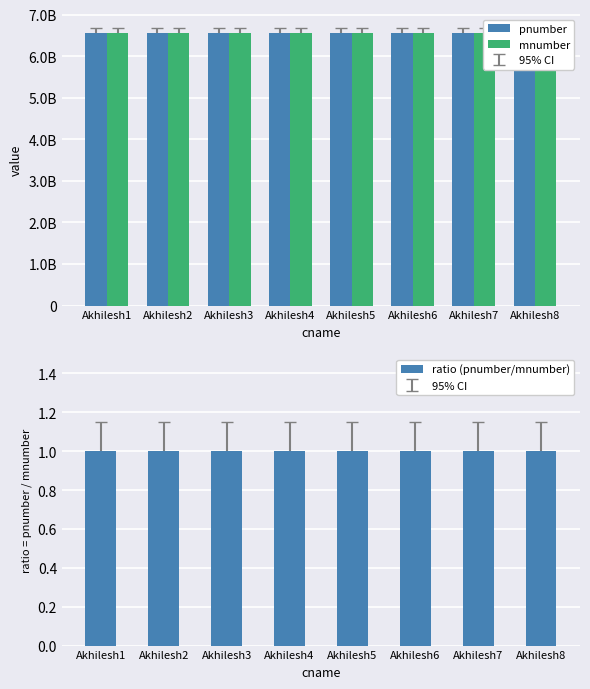

Between Akhilesh1 and Akhilesh4, which series saw the biggest shift?

pnumber